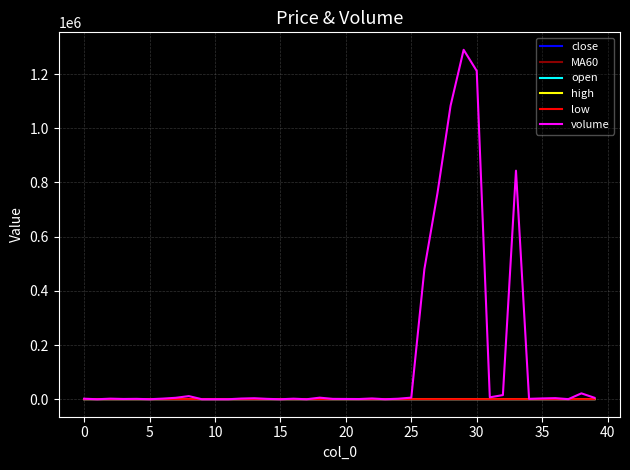

Which series has the largest range (max minus min)?

volume